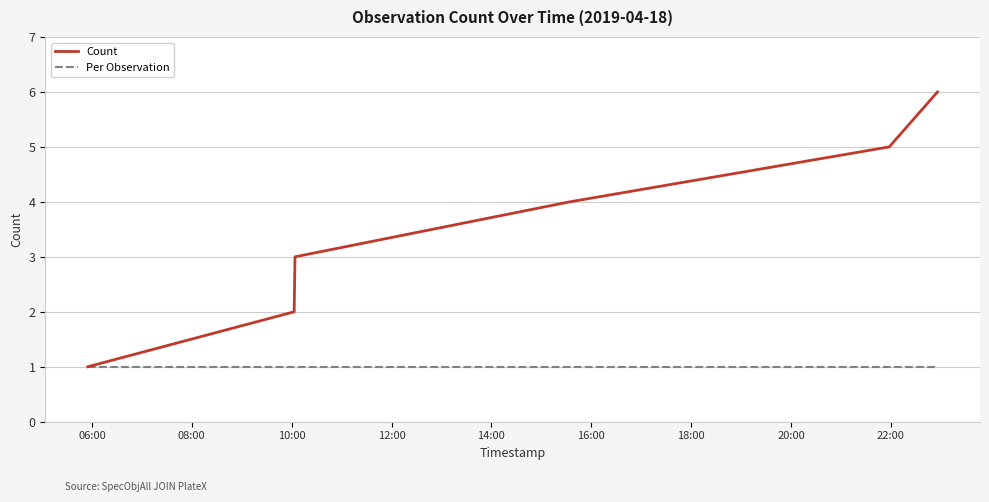

Which series has the widest spread of values?

Count